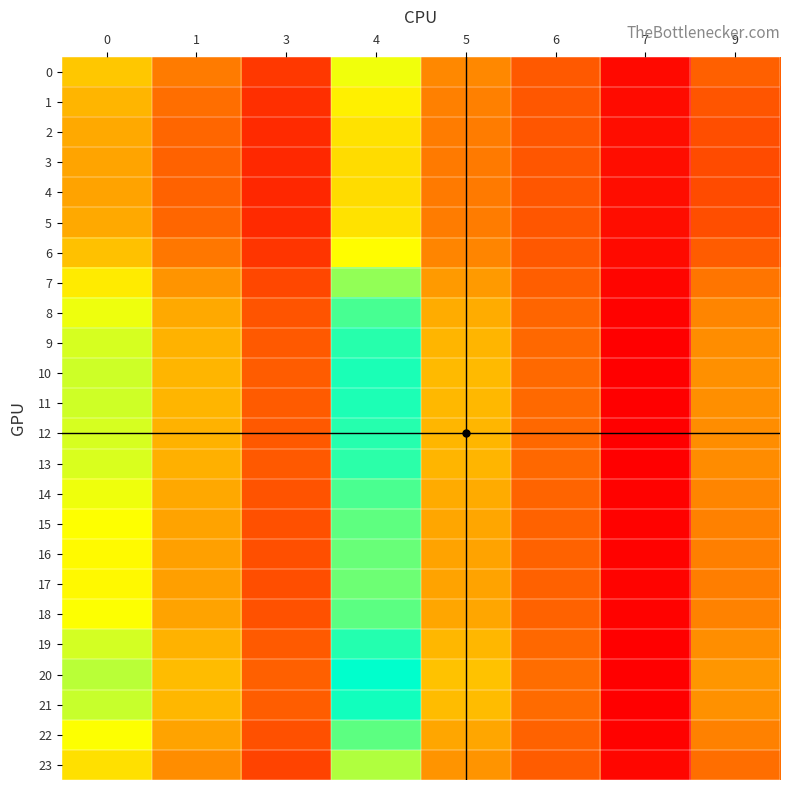

Reading left to right, extract all data points from this chart.

0: 0=25.4	1=18.1	3=11.5	4=31.5	5=19.3	6=14.7	7=7.0	9=15.4
1: 0=23.6	1=16.8	3=10.7	4=29.3	5=18.5	6=14.5	7=7.2	9=14.4
2: 0=22.5	1=16.0	3=10.2	4=28.0	5=18.1	6=14.4	7=7.3	9=13.7
3: 0=22.0	1=15.7	3=10.0	4=27.5	5=17.9	6=14.4	7=7.4	9=13.4
4: 0=21.9	1=15.6	3=9.9	4=27.4	5=17.9	6=14.4	7=7.4	9=13.4
5: 0=22.5	1=16.0	3=10.2	4=28.0	5=18.1	6=14.4	7=7.3	9=13.7
6: 0=24.8	1=17.6	3=11.2	4=30.7	5=19.0	6=14.6	7=7.0	9=15.1
7: 0=28.9	1=20.5	3=13.0	4=36.0	5=21.1	6=15.2	7=6.5	9=17.5
8: 0=31.6	1=22.5	3=14.2	4=39.7	5=22.8	6=15.8	7=6.2	9=19.1
9: 0=32.8	1=23.3	3=14.8	4=41.3	5=23.7	6=16.2	7=6.1	9=19.8
10: 0=33.2	1=23.6	3=15.0	4=41.9	5=24.1	6=16.3	7=6.1	9=20.1
11: 0=33.1	1=23.6	3=14.9	4=41.8	5=24.0	6=16.3	7=6.1	9=20.0
12: 0=32.8	1=23.4	3=14.8	4=41.3	5=23.8	6=16.2	7=6.1	9=19.8
13: 0=32.6	1=23.2	3=14.7	4=41.1	5=23.6	6=16.1	7=6.2	9=19.7
14: 0=31.5	1=22.4	3=14.2	4=39.5	5=22.7	6=15.8	7=6.3	9=19.0
15: 0=30.8	1=21.9	3=13.9	4=38.6	5=22.2	6=15.6	7=6.3	9=18.6
16: 0=30.4	1=21.6	3=13.7	4=38.1	5=22.0	6=15.5	7=6.4	9=18.4
17: 0=30.3	1=21.5	3=13.7	4=37.9	5=21.9	6=15.5	7=6.4	9=18.3
18: 0=30.9	1=22.0	3=13.9	4=38.7	5=22.2	6=15.7	7=6.3	9=18.7
19: 0=32.9	1=23.4	3=14.8	4=41.5	5=23.8	6=16.2	7=6.1	9=19.9
20: 0=34.2	1=24.4	3=15.4	4=43.2	5=24.9	6=16.6	7=6.0	9=20.6
21: 0=33.5	1=23.9	3=15.1	4=42.3	5=24.4	6=16.4	7=6.1	9=20.2
22: 0=30.9	1=21.9	3=13.9	4=38.7	5=22.2	6=15.6	7=6.3	9=18.6
23: 0=27.8	1=19.8	3=12.6	4=34.6	5=20.5	6=15.0	7=6.7	9=16.8